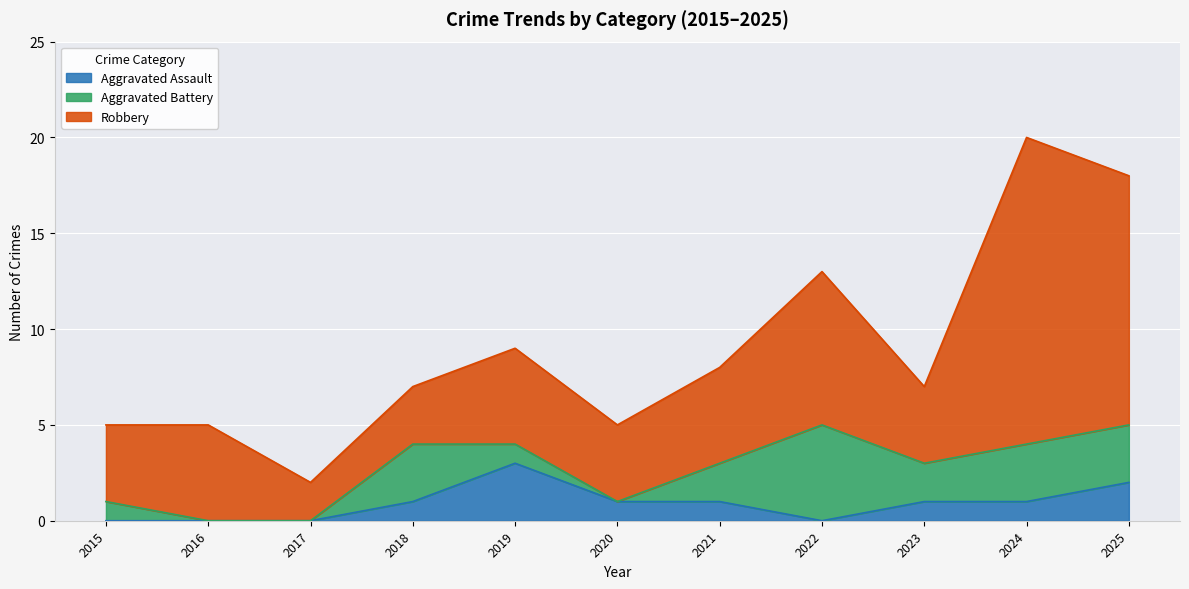

What is the value of the Robbery point at the 4th from the left?

3